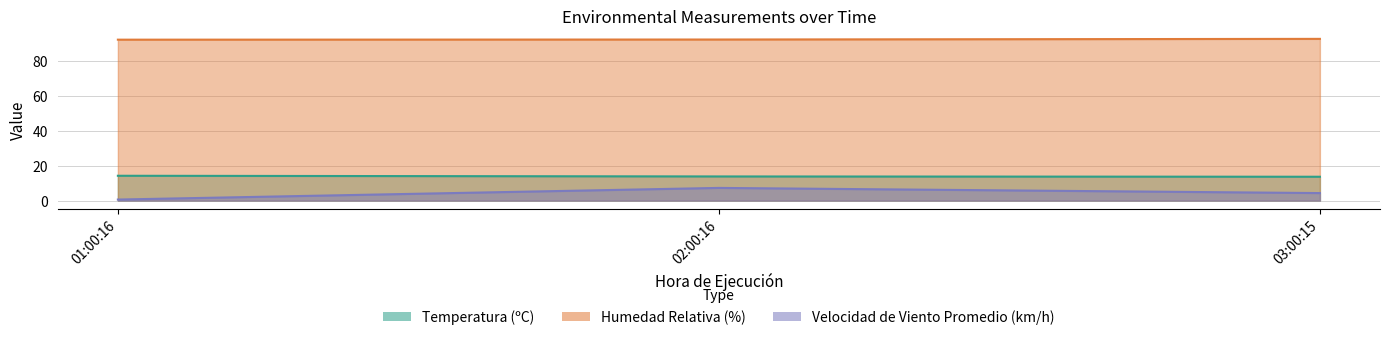

Which label corresponds to the largest value in the chart?

03:00:15